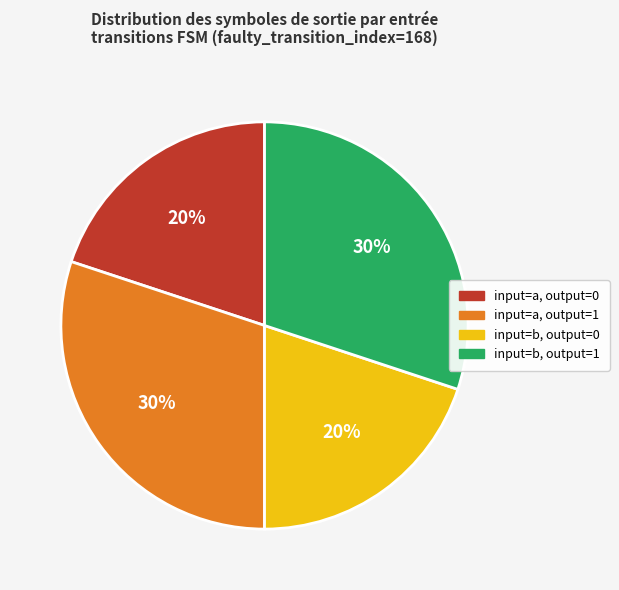

To the nearest percent, what is the difference between the largest and smallest slice percentages?

10%